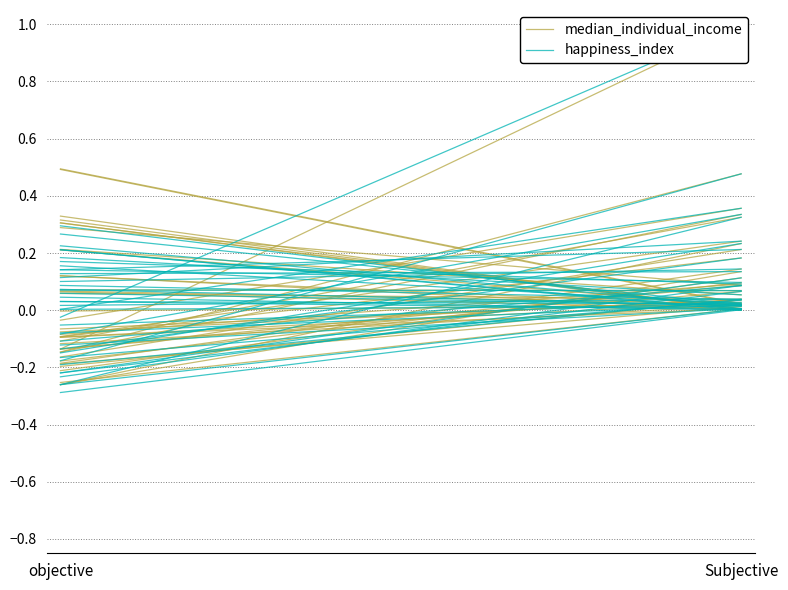

List the labels in order of happiness_index value, smallest first.

Subjective, objective